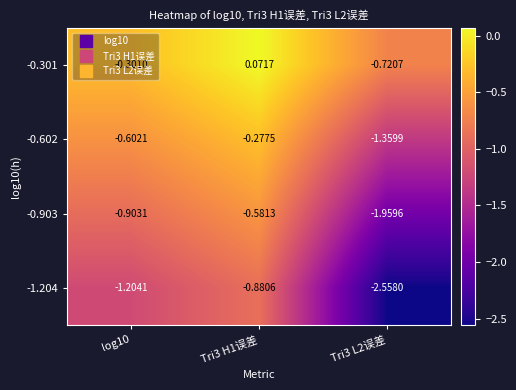

Rank the series by their average value, from lowest to highest.

-1.204, -0.903, -0.602, -0.301